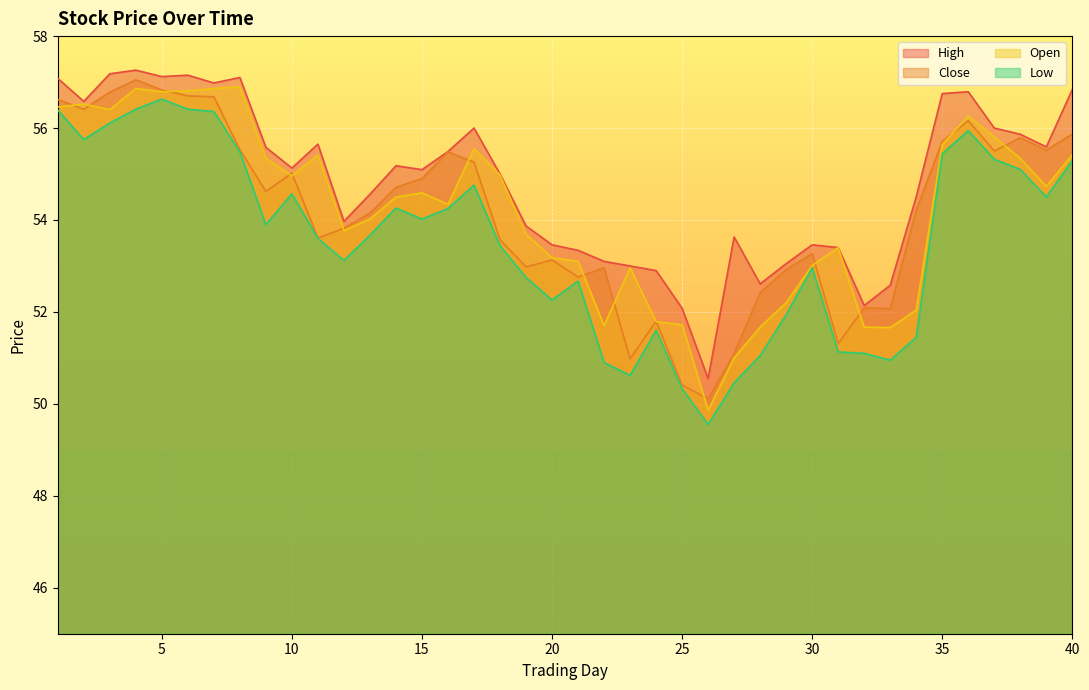

At which category does close reach its first local peak?

4